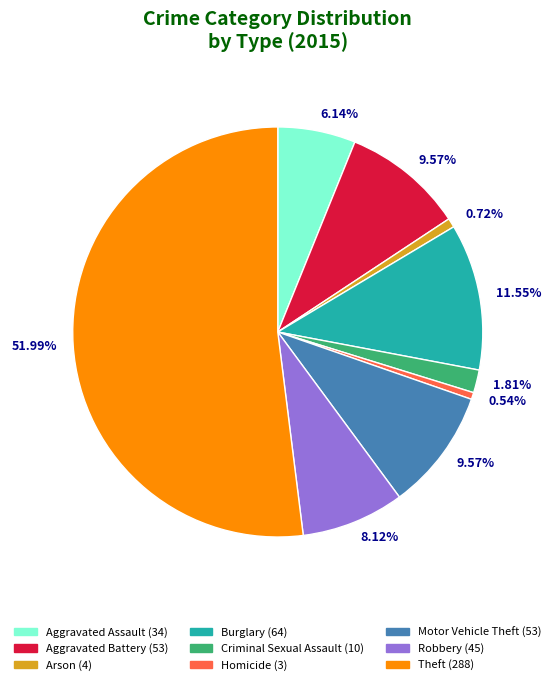

Is it true that Aggravated Battery is 4% of the pie?

False